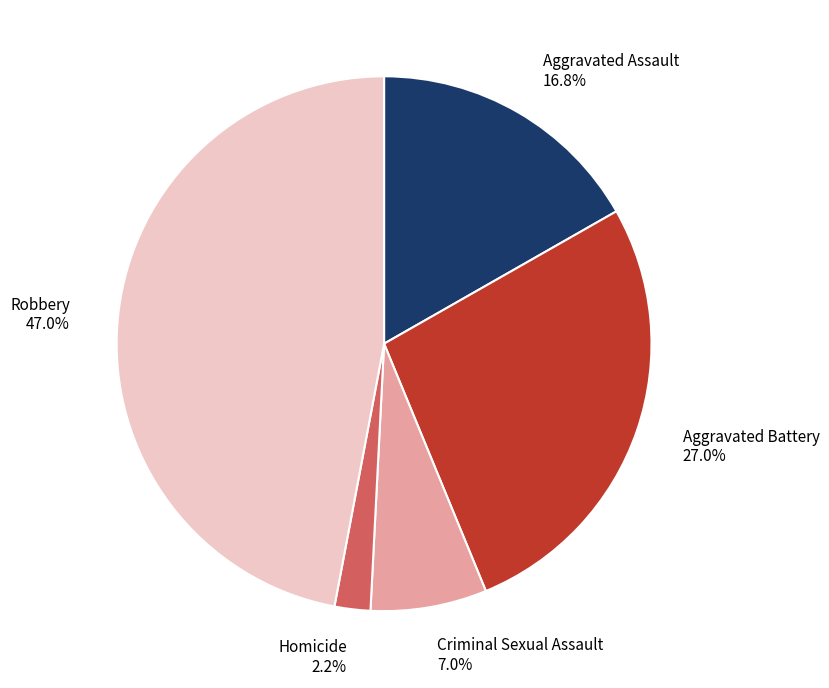

To the nearest percent, what is the difference between the largest and smallest slice percentages?

45%